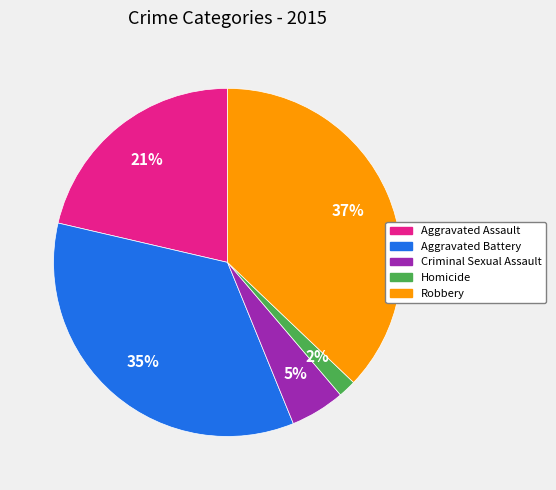

To the nearest percent, what portion does Aggravated Battery represent?

35%